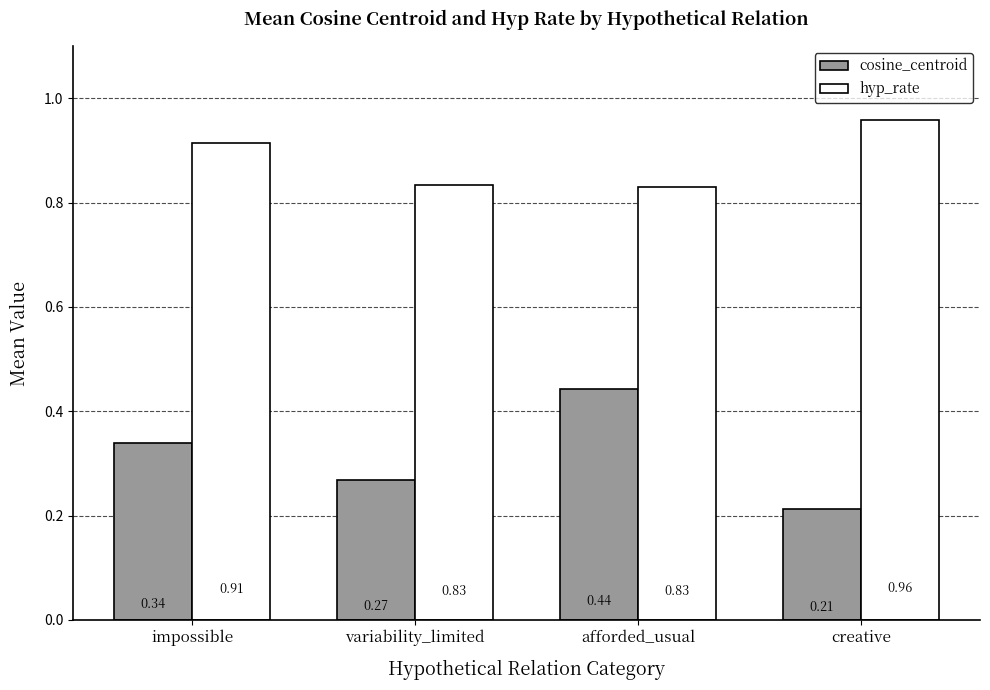

At how many categories does at least one series exceed 0?

4